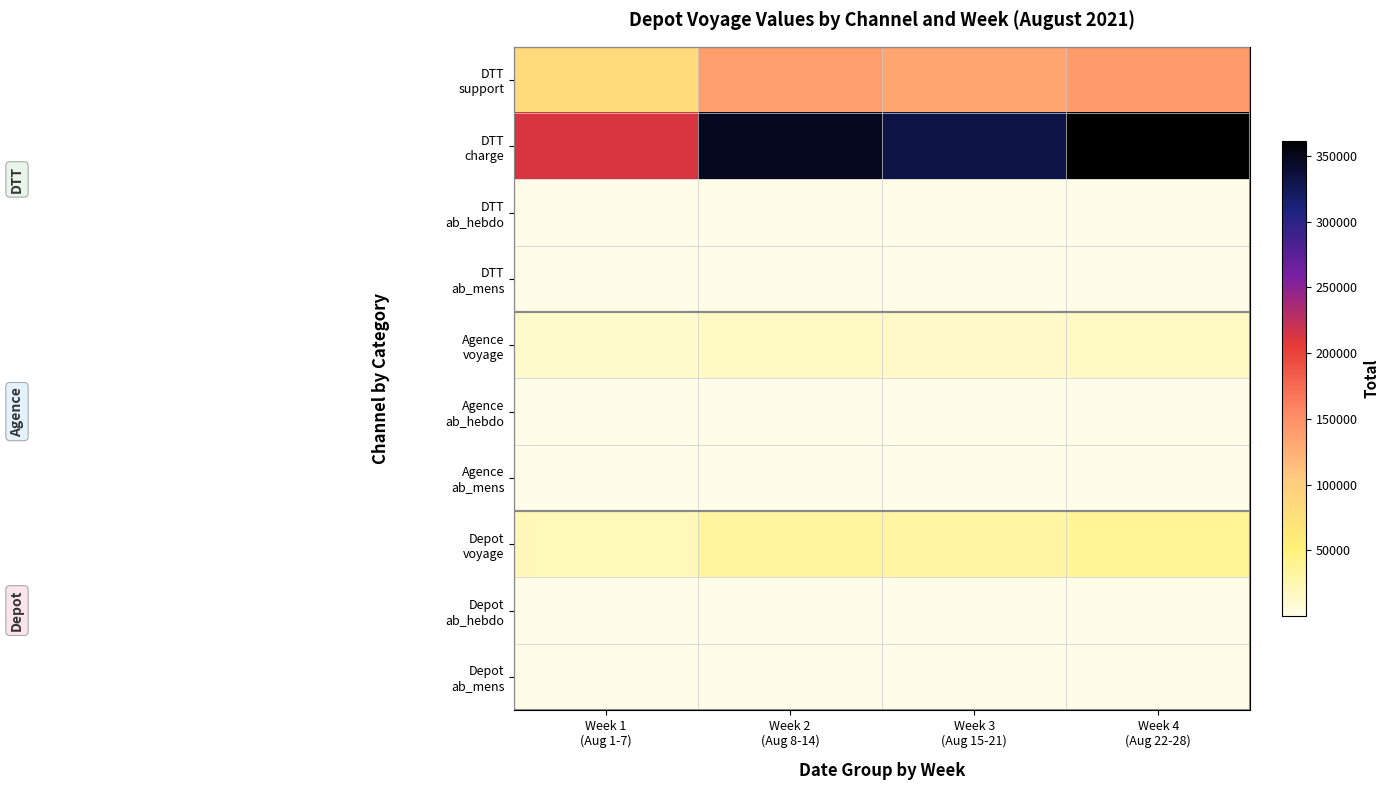

Which has a higher value, Week 1
(Aug 1-7) or Week 3
(Aug 15-21)?

Week 3
(Aug 15-21)